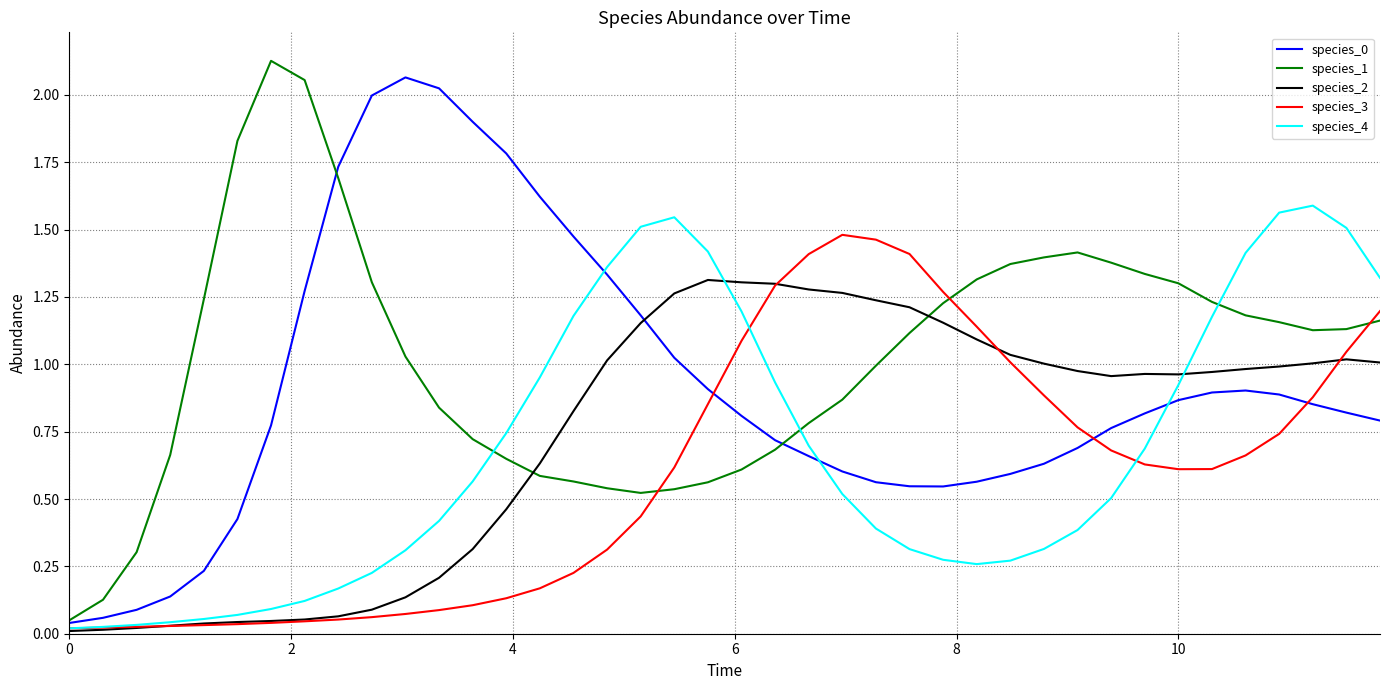

Which series has the largest total across all categories?

species_1